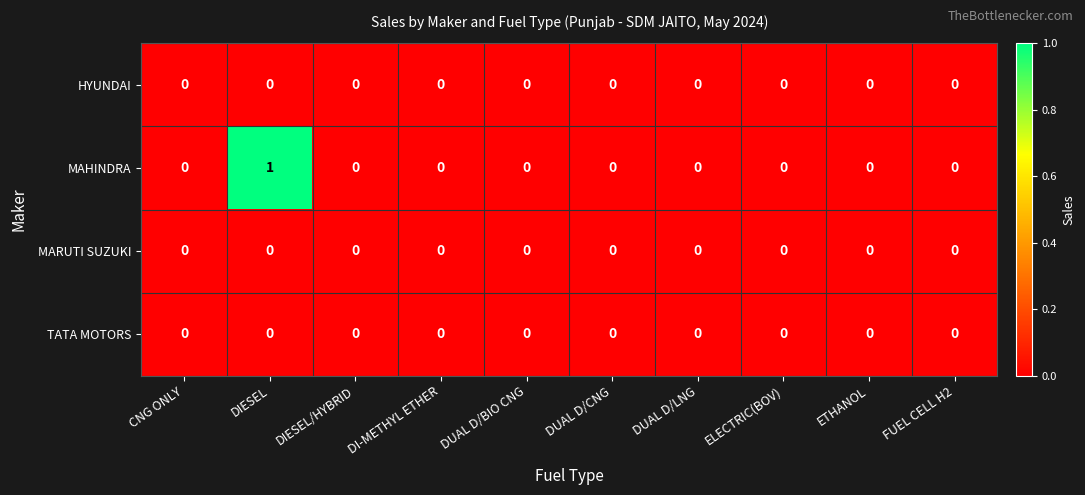

Which series has the largest total across all categories?

MAHINDRA